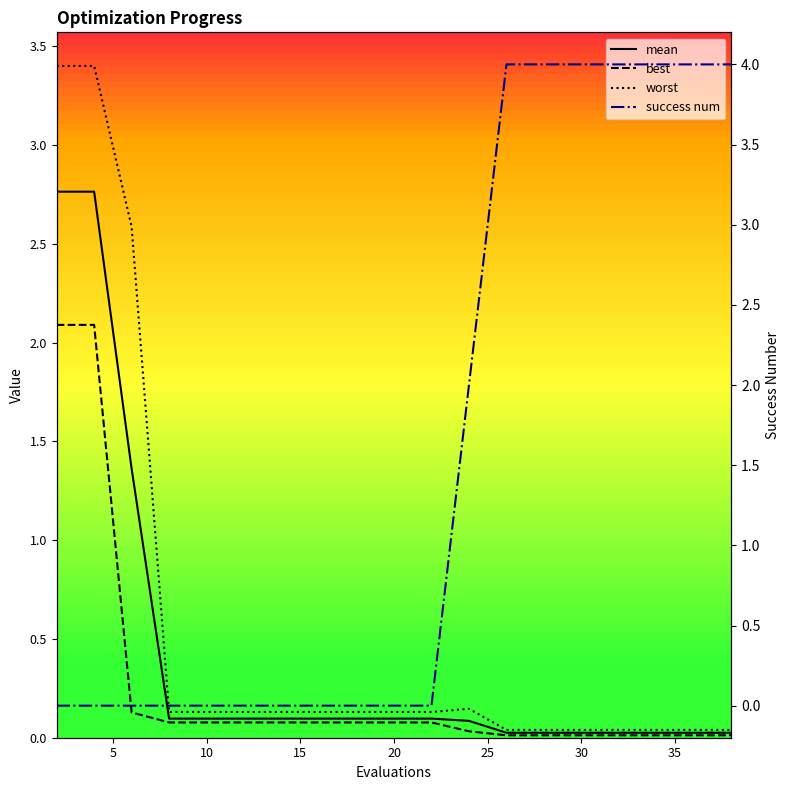

What is the sum of all success num values?

30.0